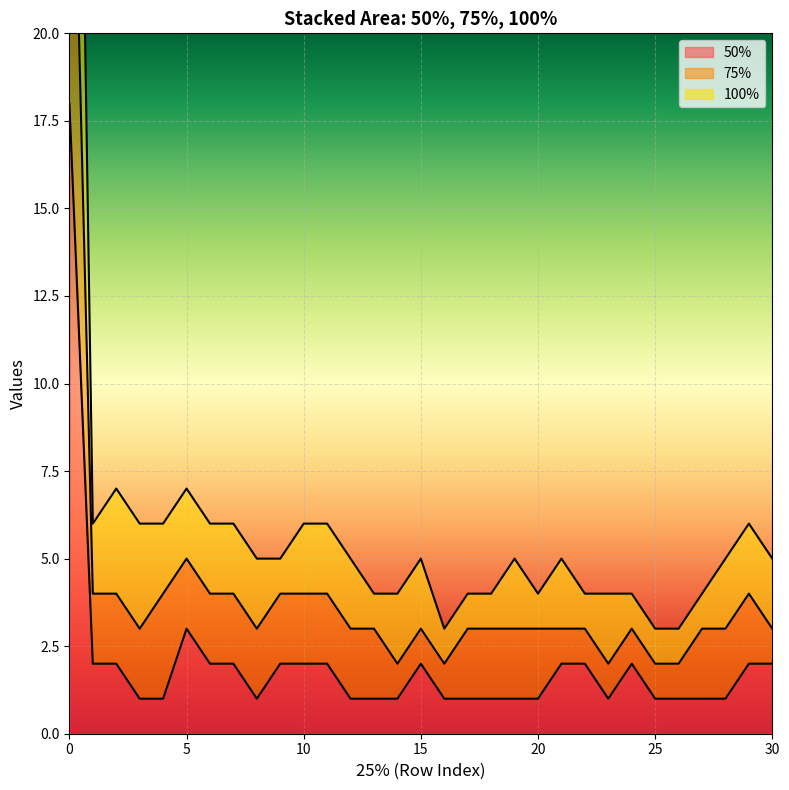

True or false: 100% and 50% intersect in this chart.

False